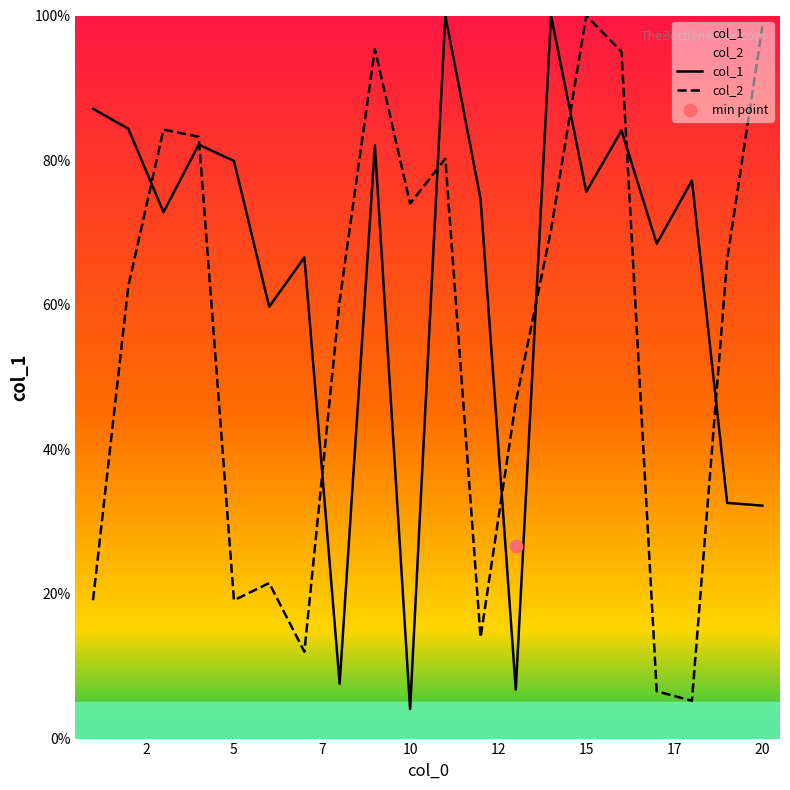

Which series reaches the minimum Y coordinate?

col_1